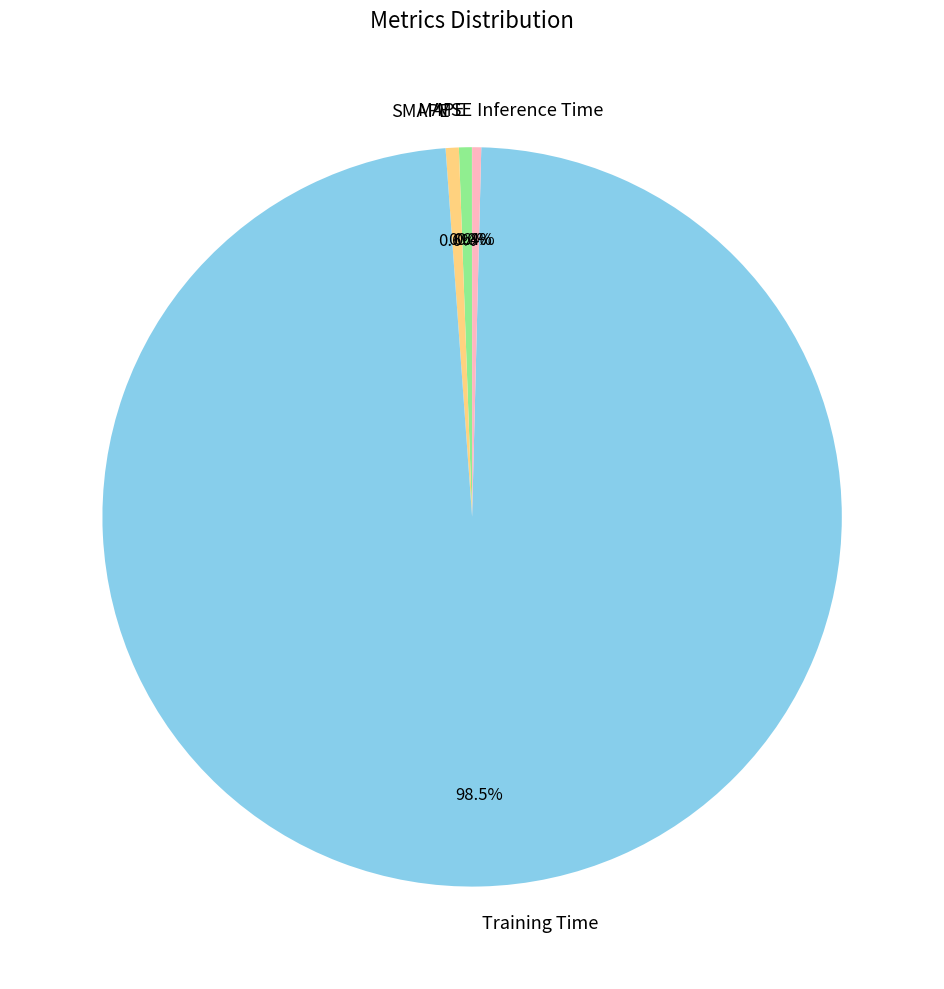

Does MAPE represent more than half of the total?

No